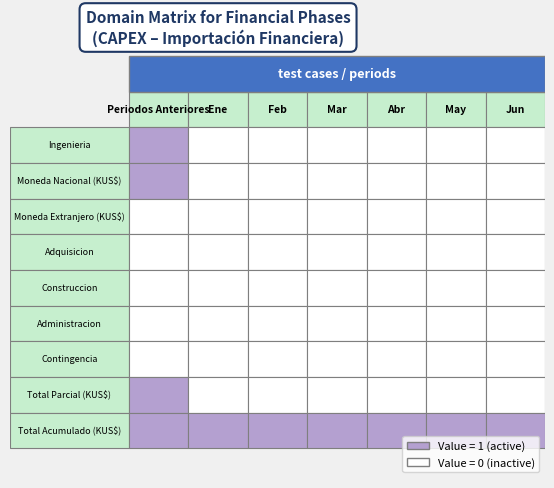

What is the total value across all series at 3?

1